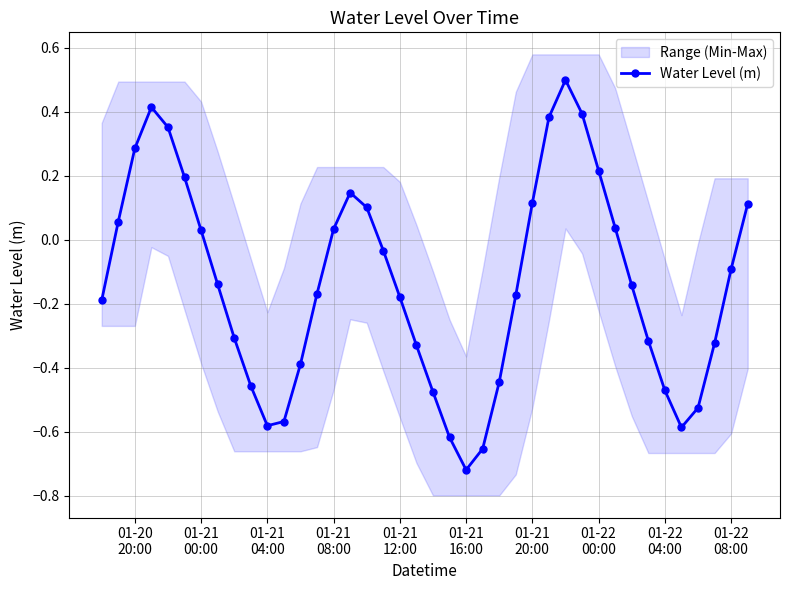

What is the maximum value shown in the chart?

0.5